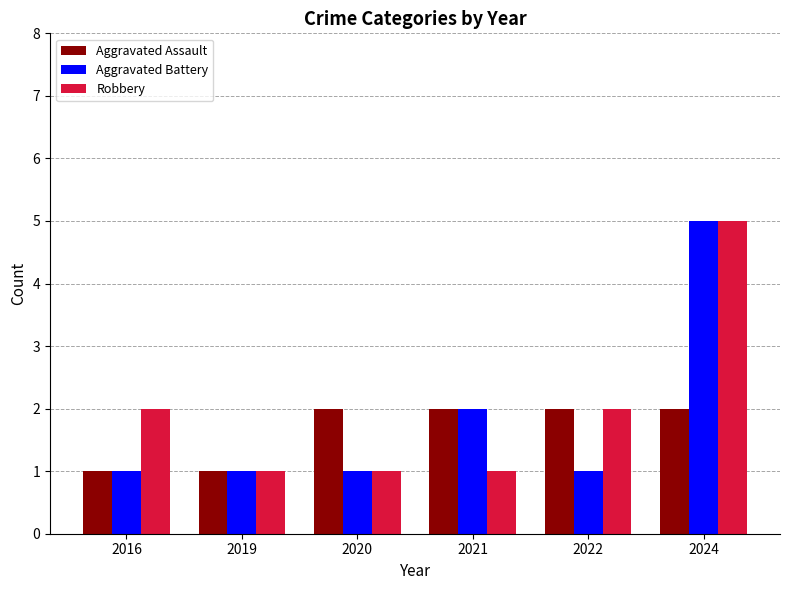

Is the value of Robbery at 2024 greater than the value of Aggravated Assault at 2022?

Yes